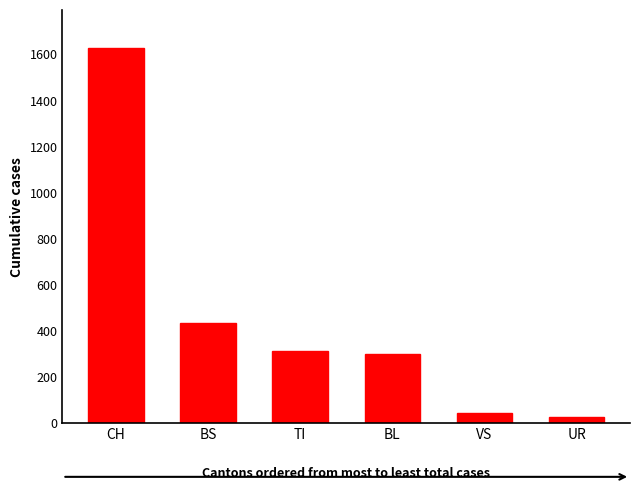

Is it true that the value at BL is 298?

True